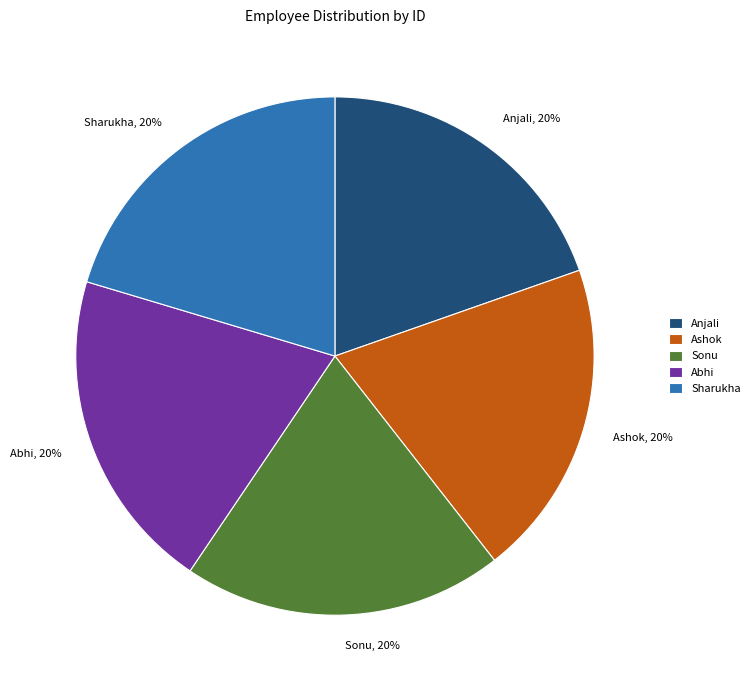

What is the ratio of the value at Abhi to the value at Anjali?

1.0